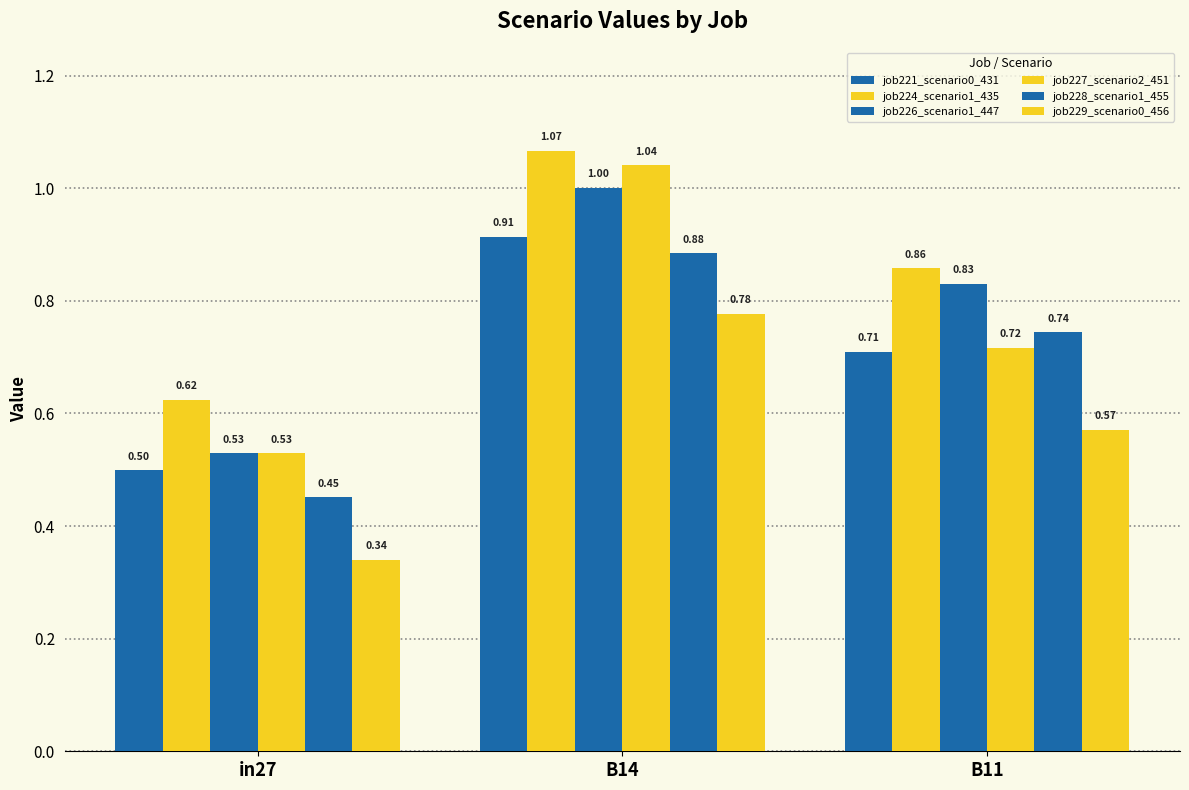

Reading left to right, list all the values displayed in this chart.

job221_scenario0_431: in27=0.5	B14=0.9	B11=0.7
job224_scenario1_435: in27=0.6	B14=1.1	B11=0.9
job226_scenario1_447: in27=0.5	B14=1.0	B11=0.8
job227_scenario2_451: in27=0.5	B14=1.0	B11=0.7
job228_scenario1_455: in27=0.5	B14=0.9	B11=0.7
job229_scenario0_456: in27=0.3	B14=0.8	B11=0.6